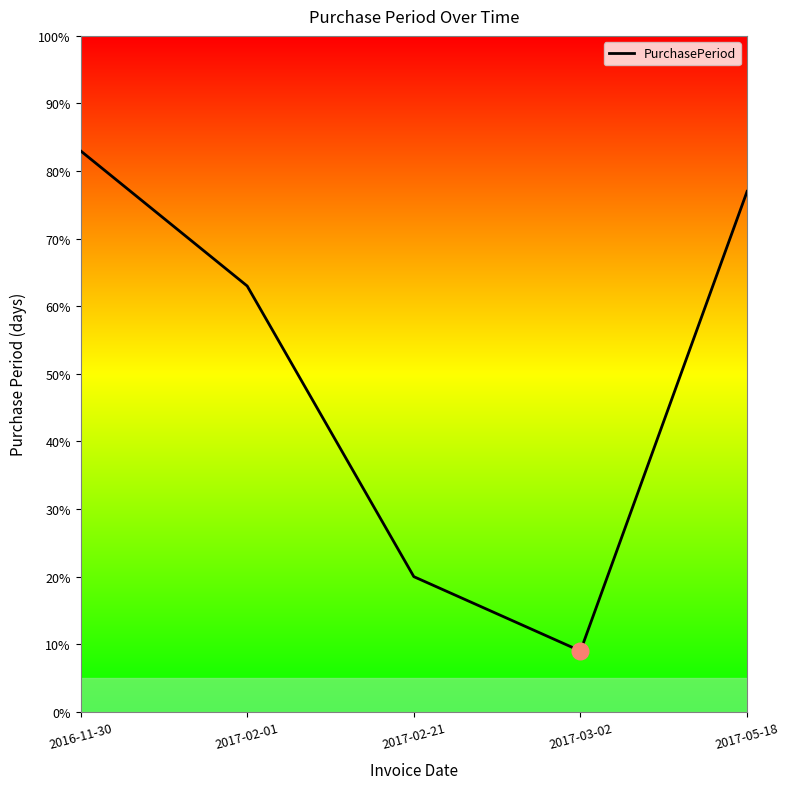

What is the minimum value shown in the chart?

9